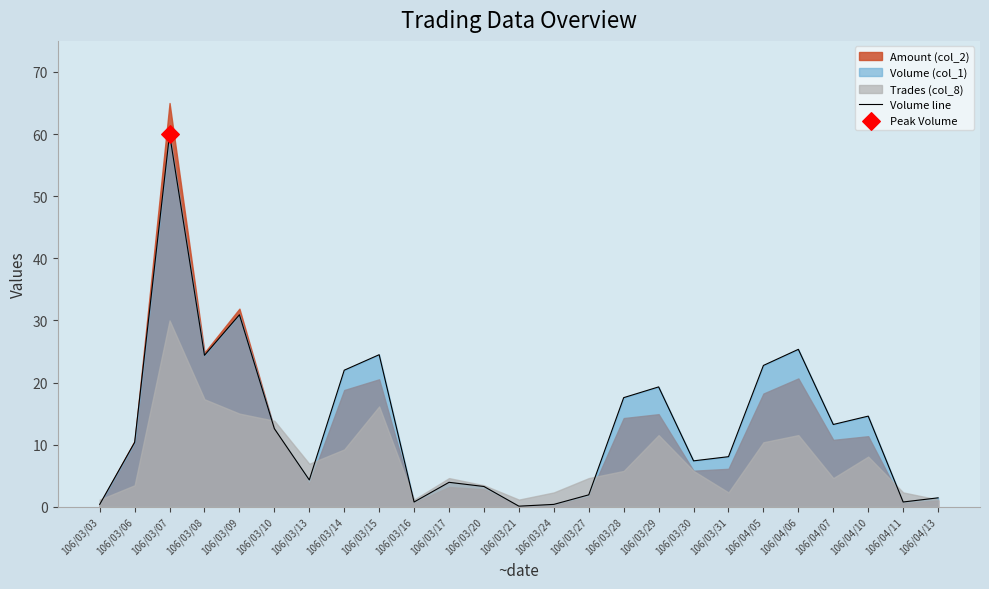

What is the change in value from 106/03/20 to 106/03/30?

+4.1